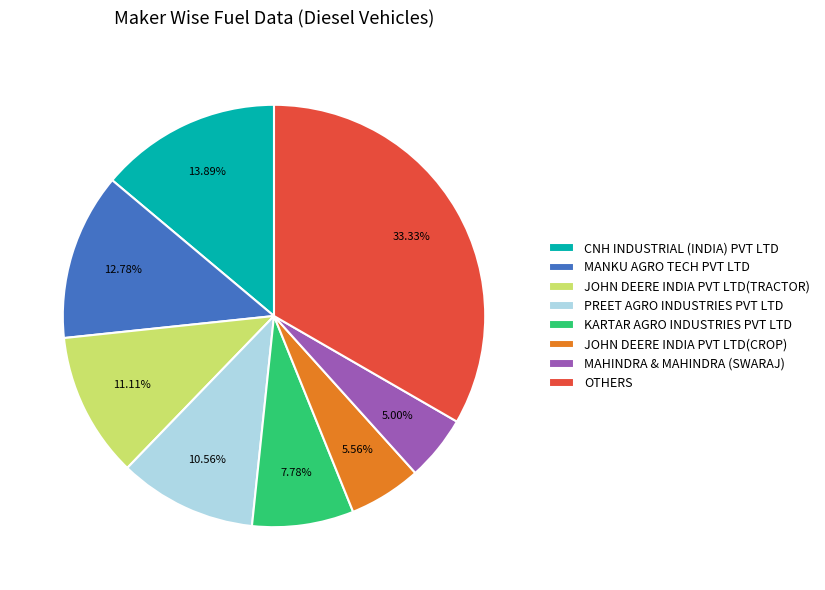

Count the number of slices in the pie.

8